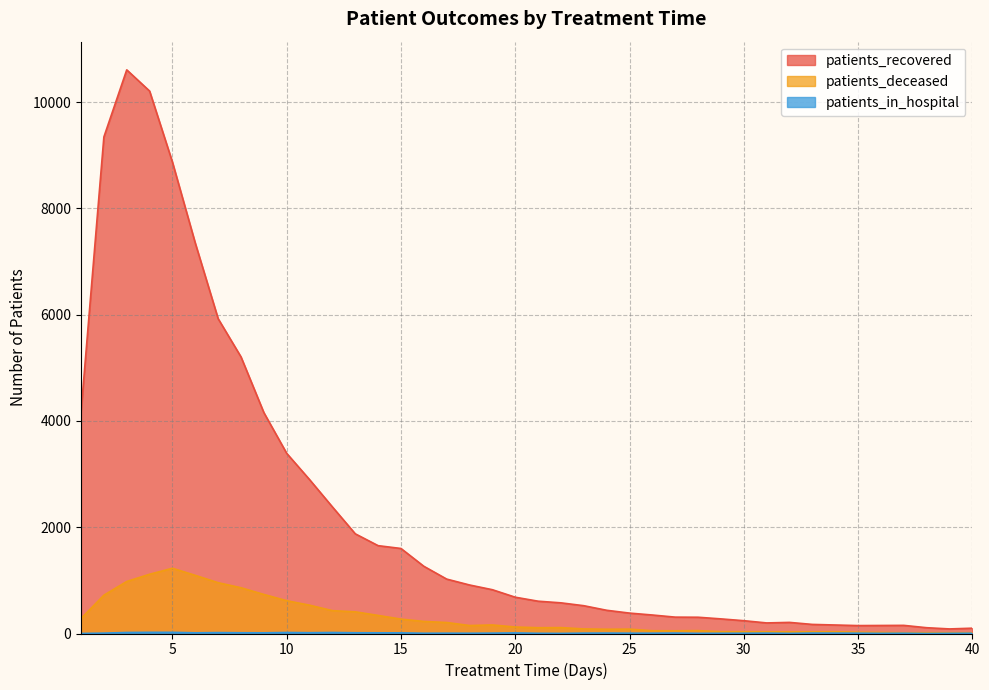

What is the minimum value for patients_deceased?

14